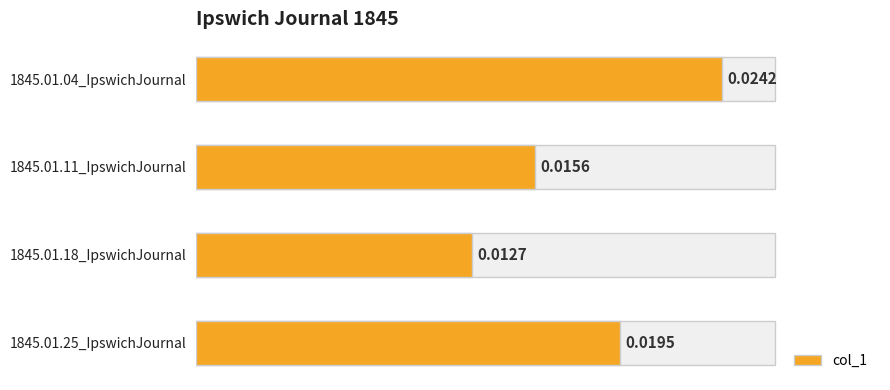

How many values are between 0 and 1?

4